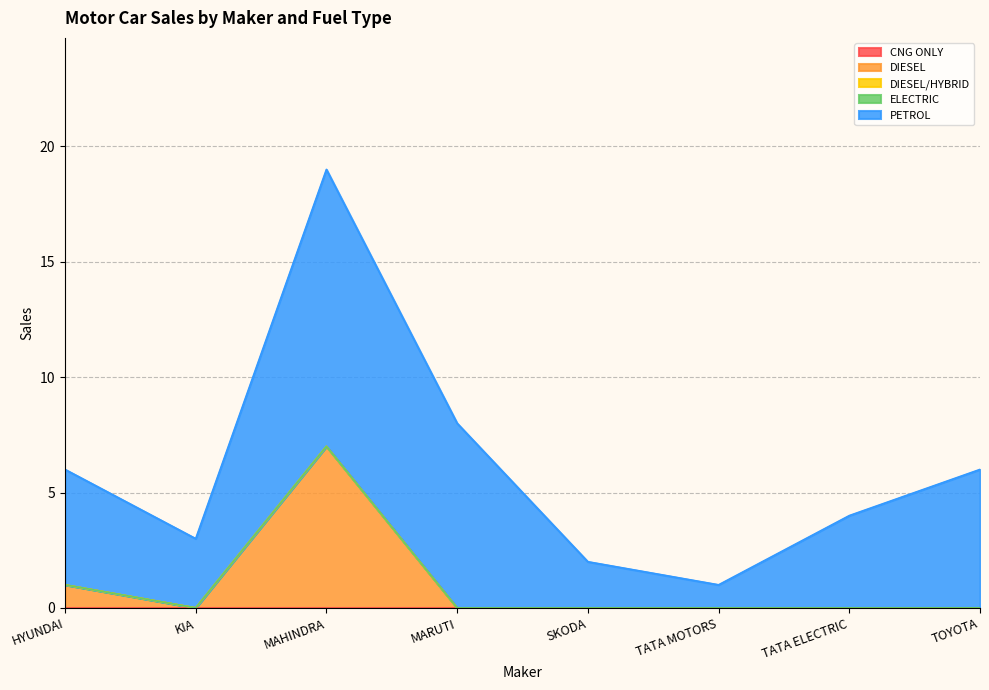

Which has a higher value, KIA or MAHINDRA?

KIA